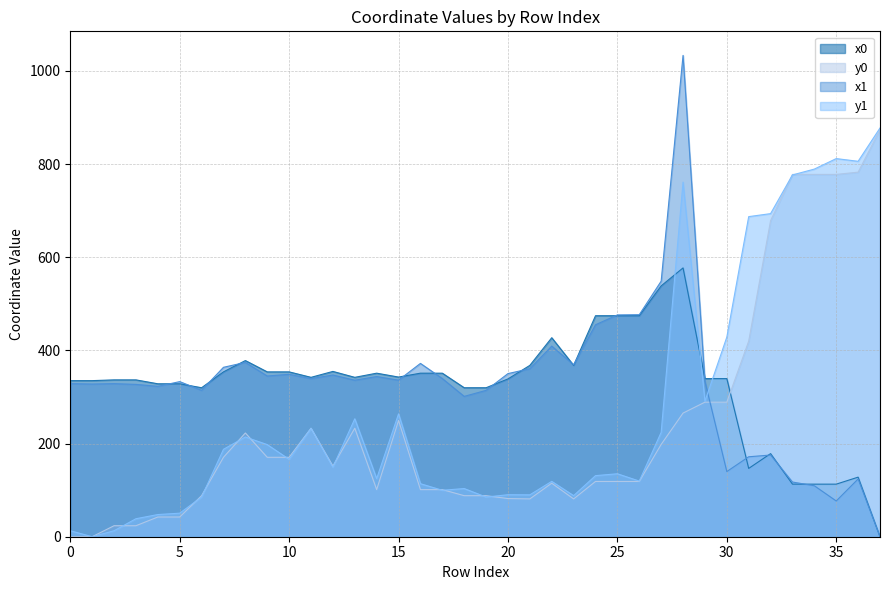

What is the difference between the y1 values at 22 and 21?

28.9